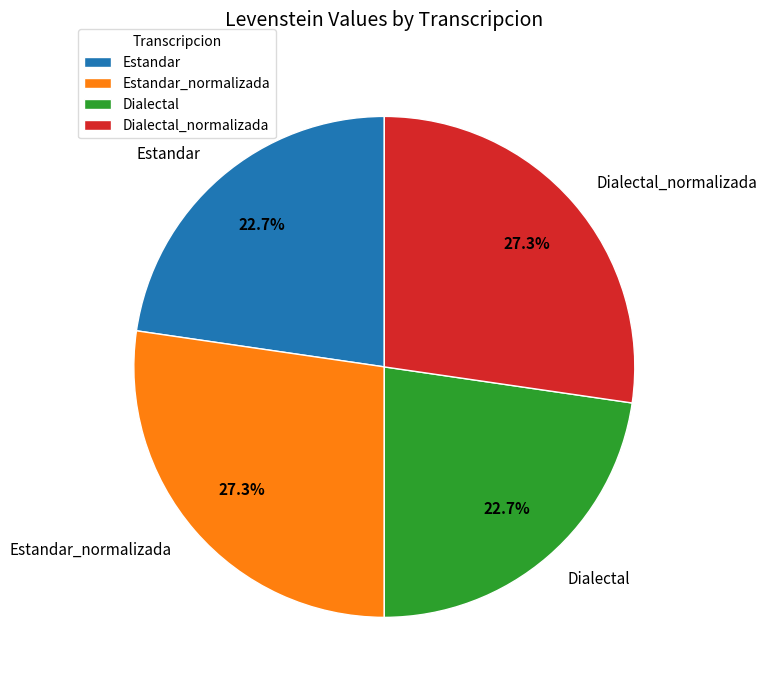

The Dialectal_normalizada slice represents 37% of the pie. True or false?

False